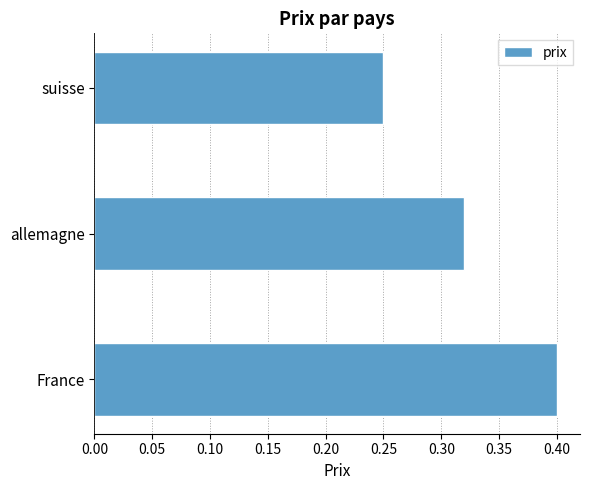

Rank the categories by value from lowest to highest.

suisse, allemagne, France